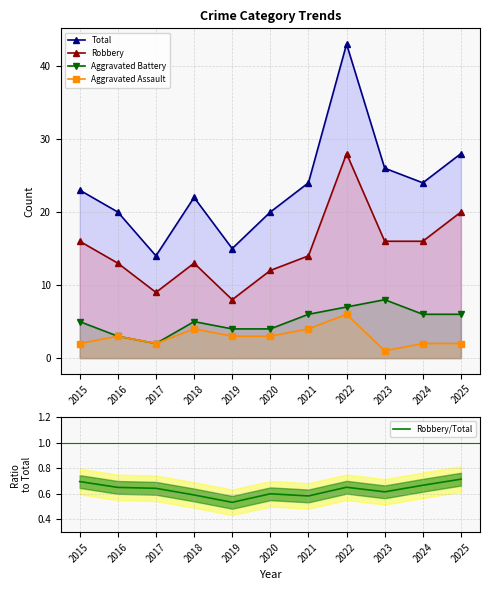

Which has a higher value, 2018 or 2020?

2018